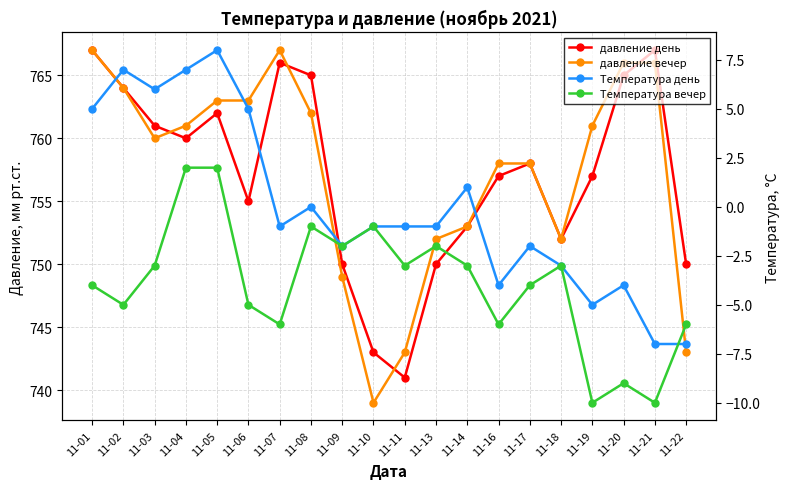

True or false: Температура день and давление вечер intersect in this chart.

False